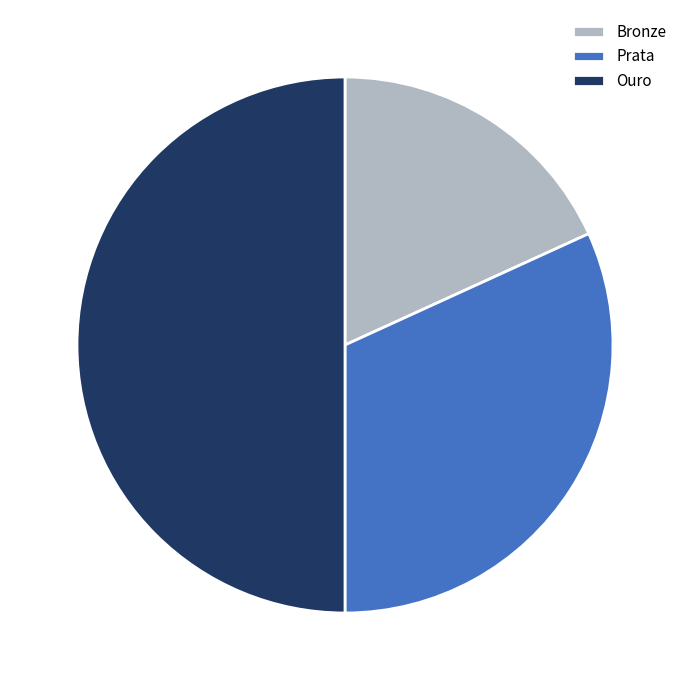

Rank the categories by value from highest to lowest.

Ouro, Prata, Bronze